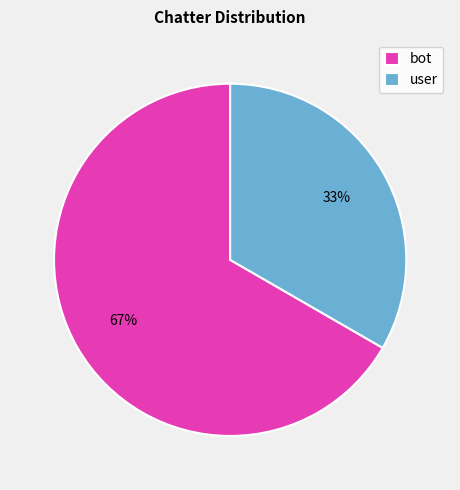

Do bot and user together represent more than half of the pie?

Yes